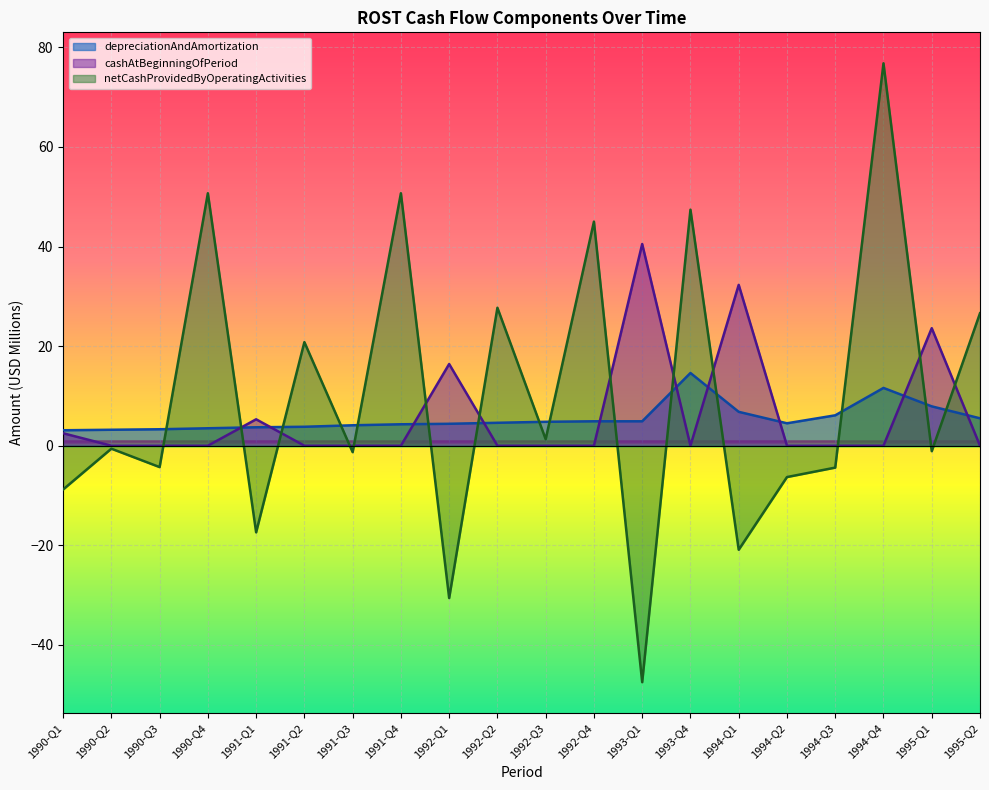

How many values in the netCashProvidedByOperatingActivities series are below 0?

11